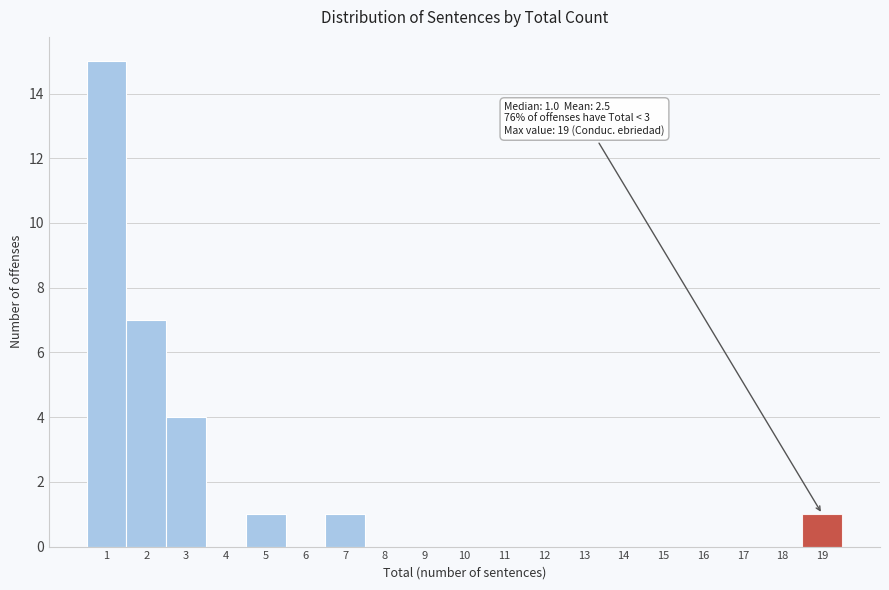

Which range on the x-axis has the tallest bar?

0.5 to 1.5